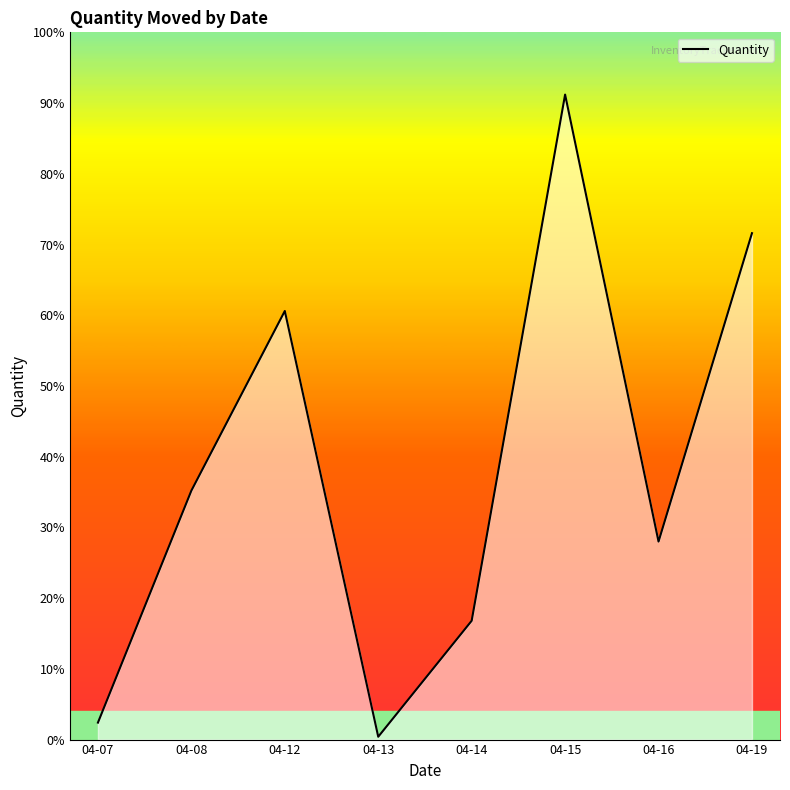

What value does the data have at 04-16?

140